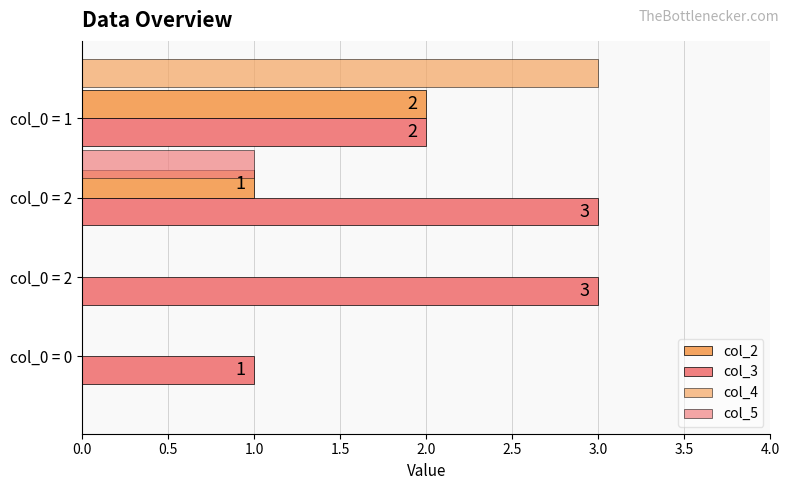

Between 0.0 and 1.5, which series saw the biggest shift?

col_4